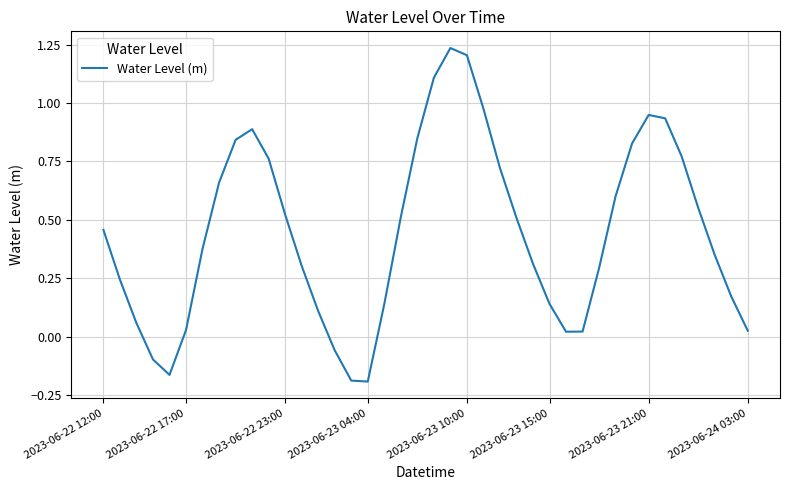

What is the difference between the maximum and minimum values?

1.4